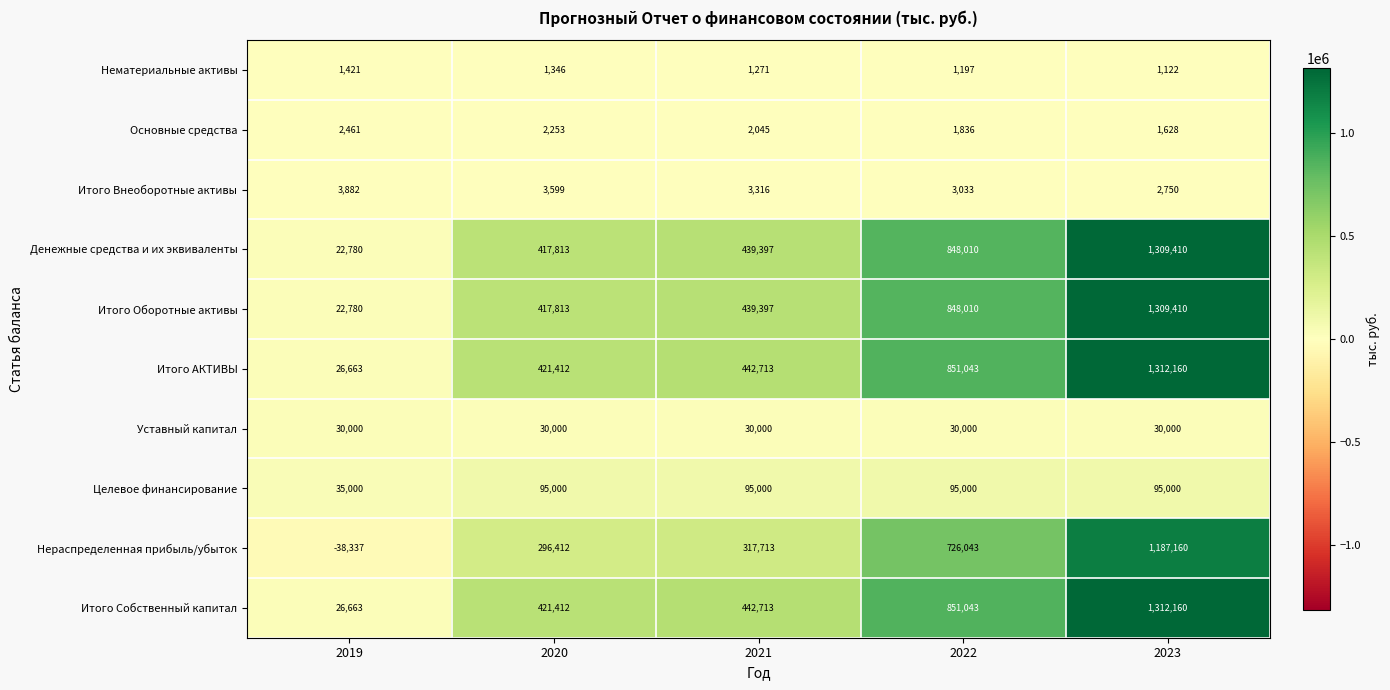

What is the difference between the maximum and second lowest values in the Нематериальные активы series?

224